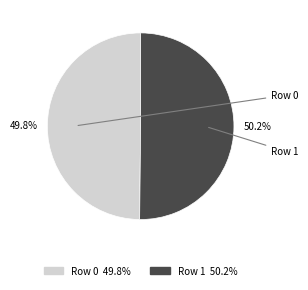

Which slice is the largest?

Row 1